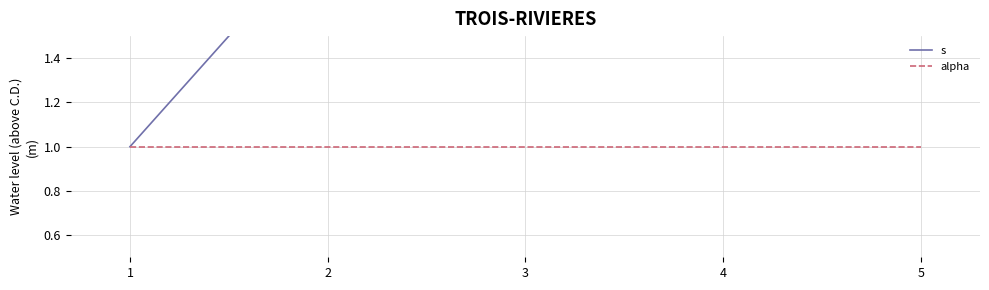

How many lines are shown in the chart?

2